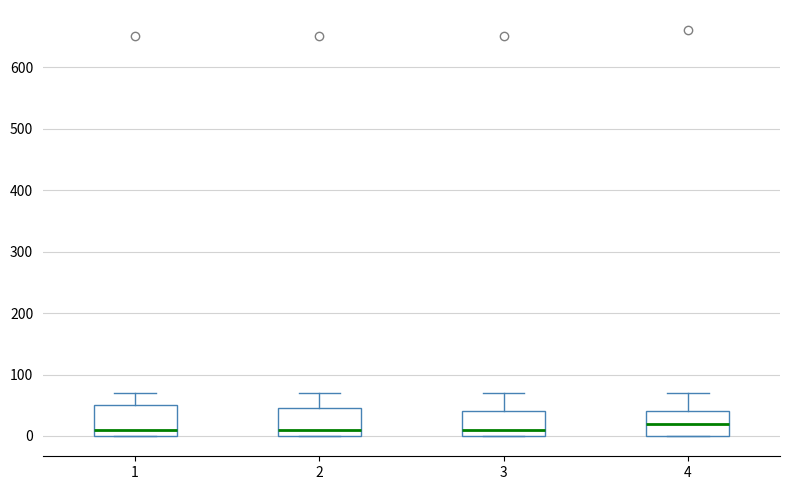

Reading left to right, read every box against the y-axis: the position of its median line, the range the box covers, and the ends of its whiskers. The values are not printed on the chart, so give them approximately, as read against the axis.

1: median 10, box 0 to 50, whiskers 0 to 70
2: median 10, box 0 to 50, whiskers 0 to 70
3: median 10, box 0 to 40, whiskers 0 to 70
4: median 20, box 0 to 40, whiskers 0 to 70